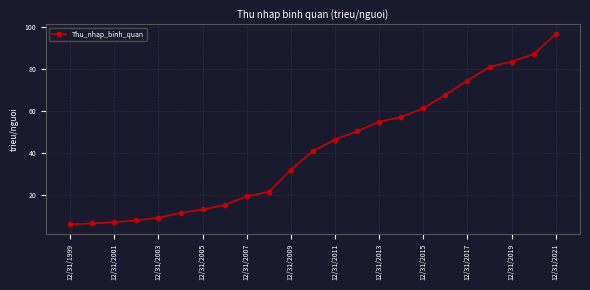

What is the difference between the second highest and minimum values?

81.1